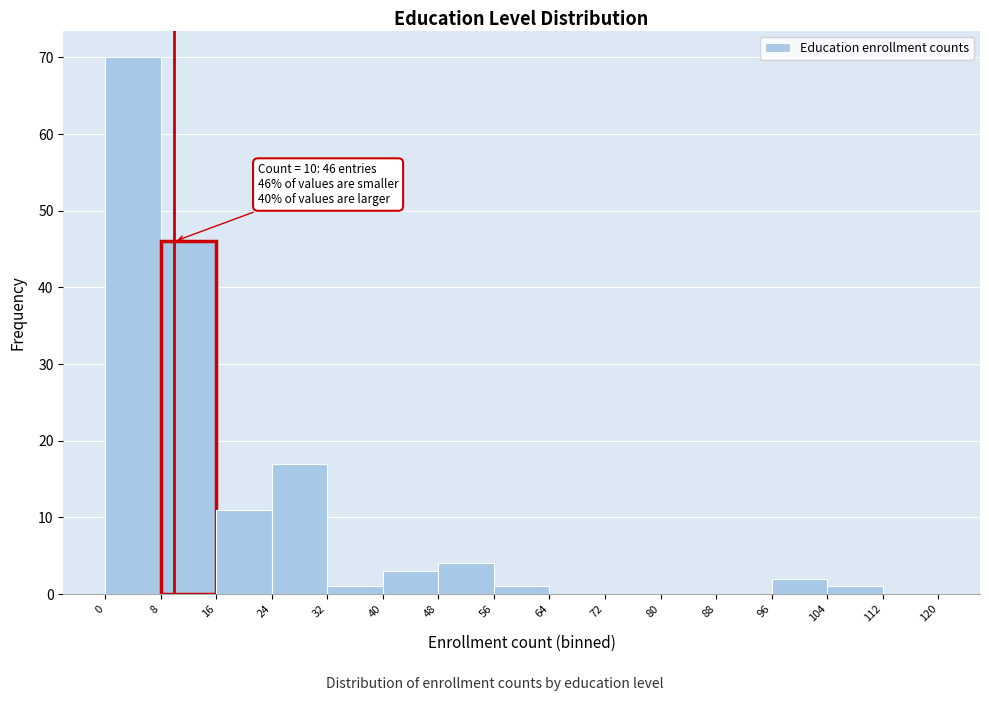

Which range on the x-axis has the tallest bar?

0 to 8